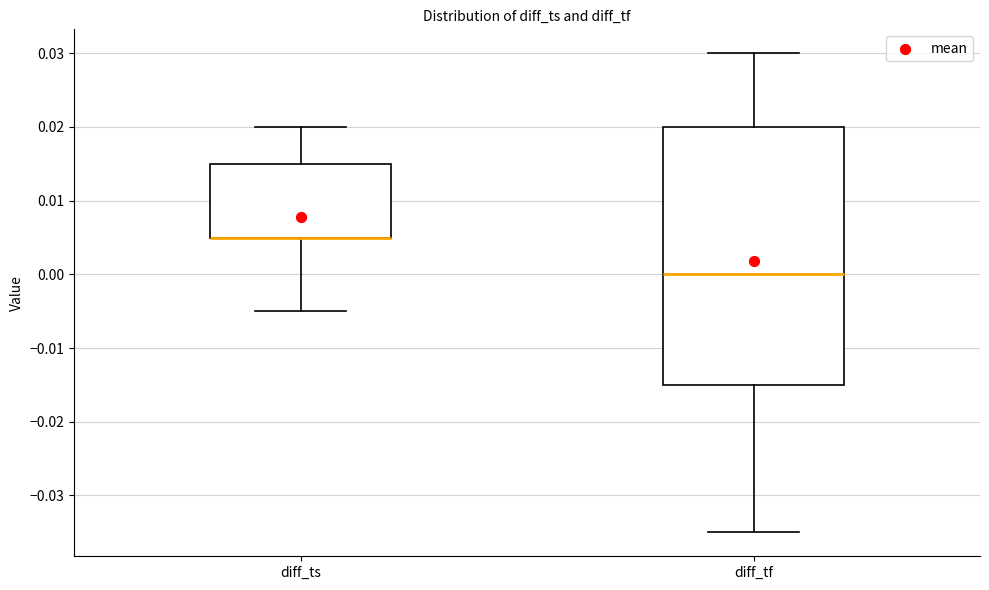

Comparing the boxes themselves (not the whiskers), which one is the tallest?

diff_tf